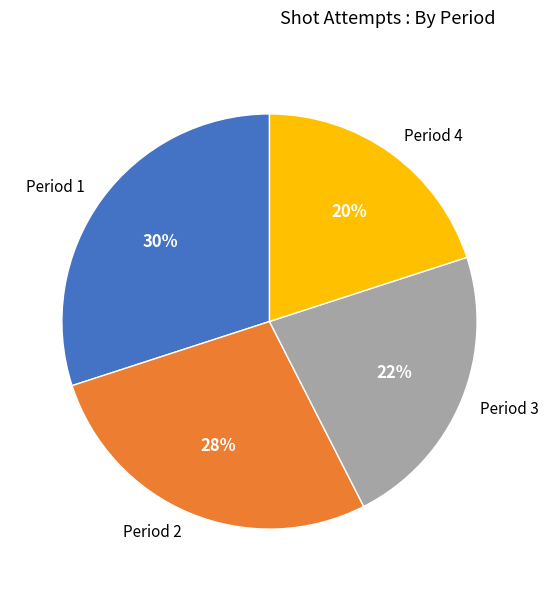

Between Period 1 and Period 3, which is larger?

Period 1